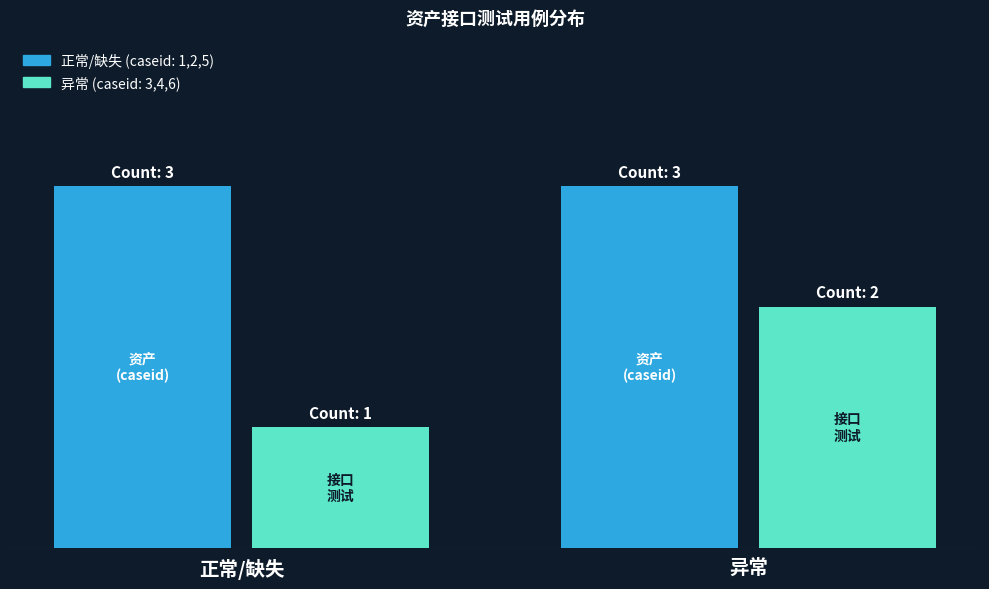

Reading left to right, transcribe all the data shown in this chart.

资产(Assets): 3	3
异常情况(Liabilities): 1	2